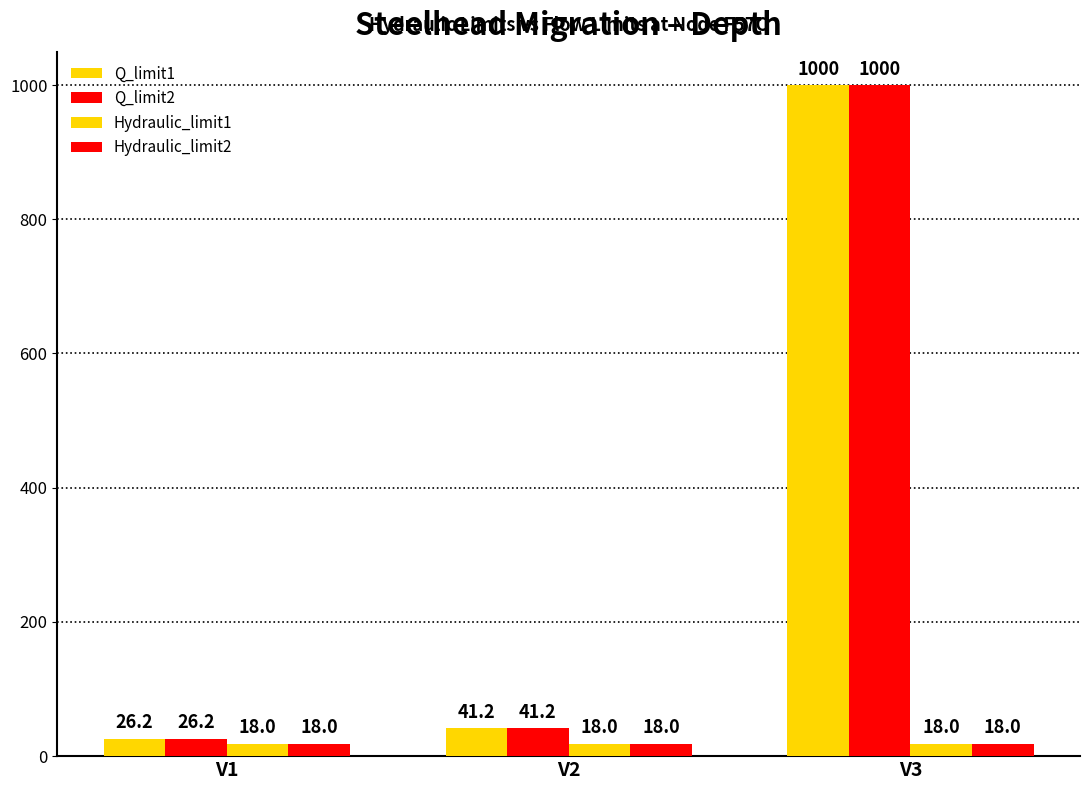

What is the sum of all Hydraulic_limit1 values?

54.0